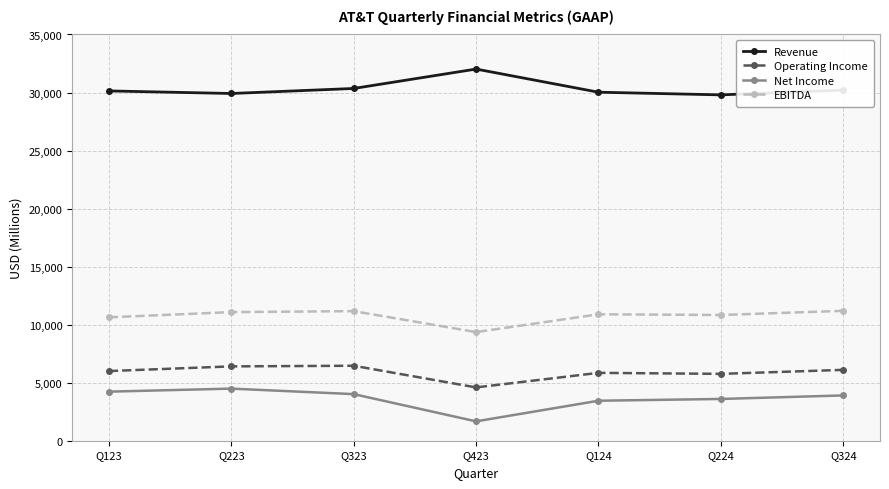

What is the difference between the second highest and second lowest values in the Revenue series?

433